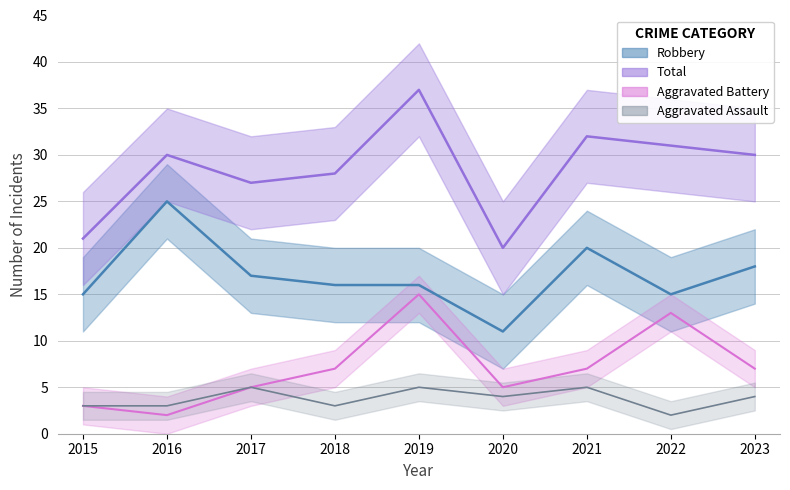

True or false: Total and Robbery intersect in this chart.

False